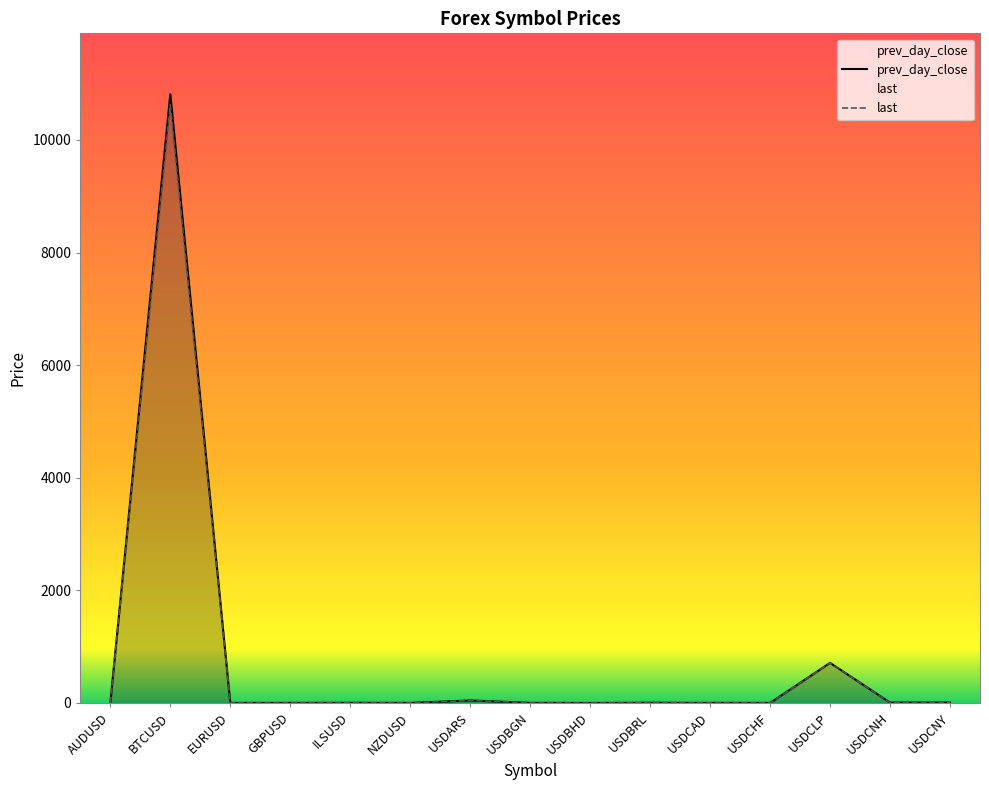

What are all the series names shown in the legend?

prev_day_close, last